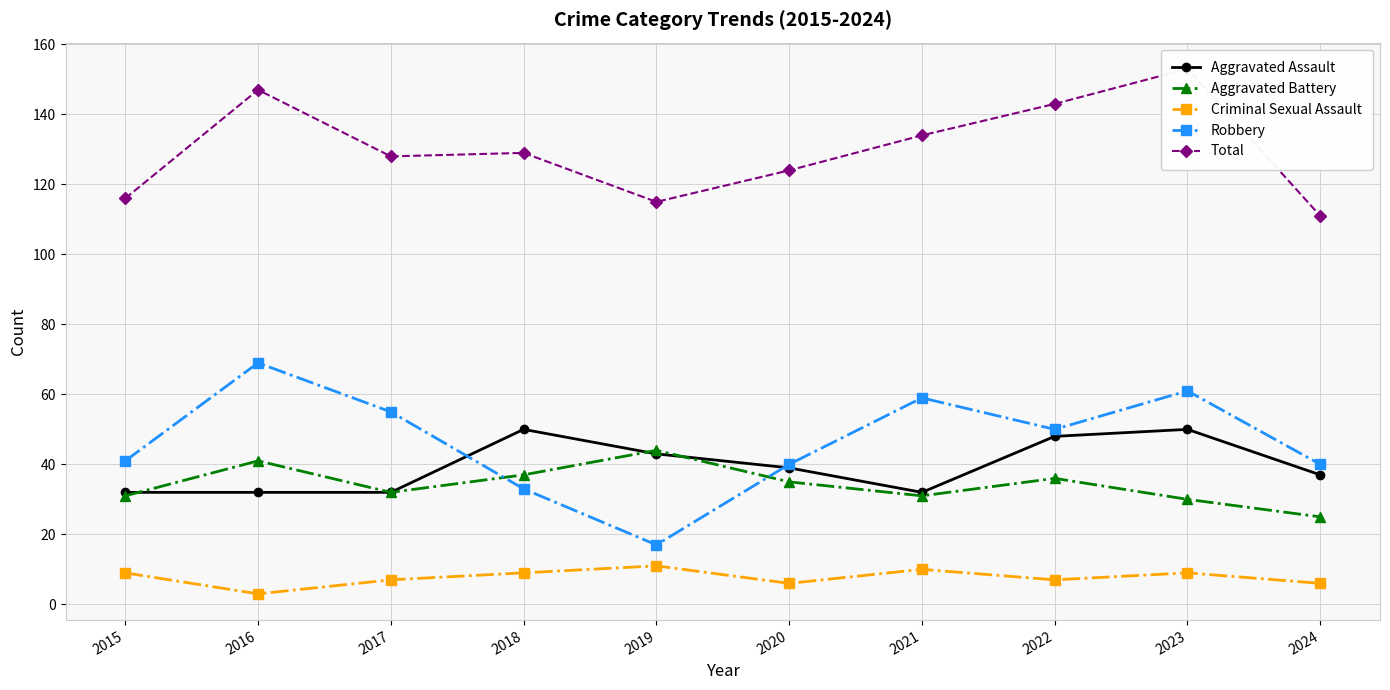

Which has a higher value, 2017 or 2024?

2024